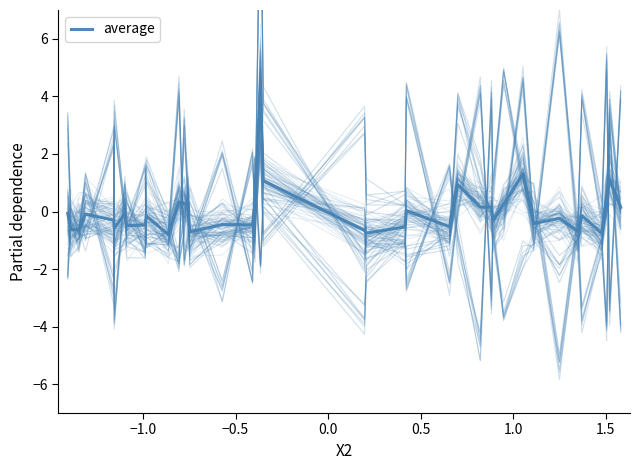

Is this an area chart (filled region under the line)?

No